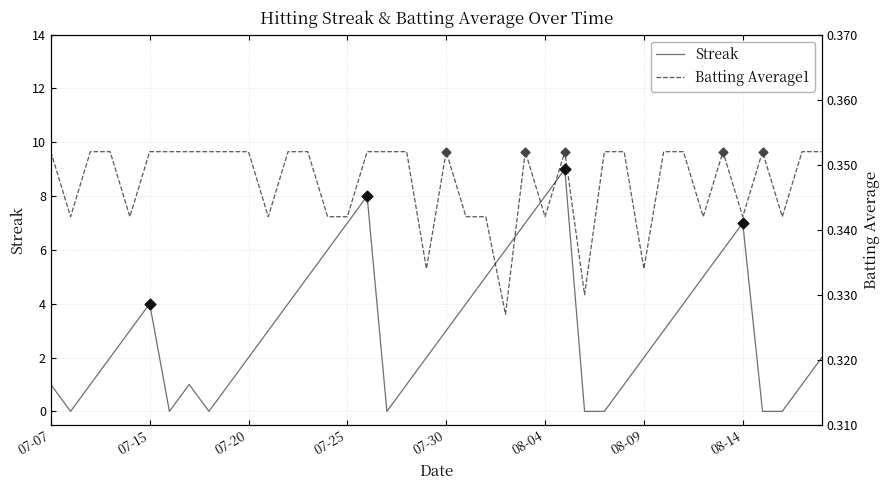

Which series has the widest spread of Y values?

Streak